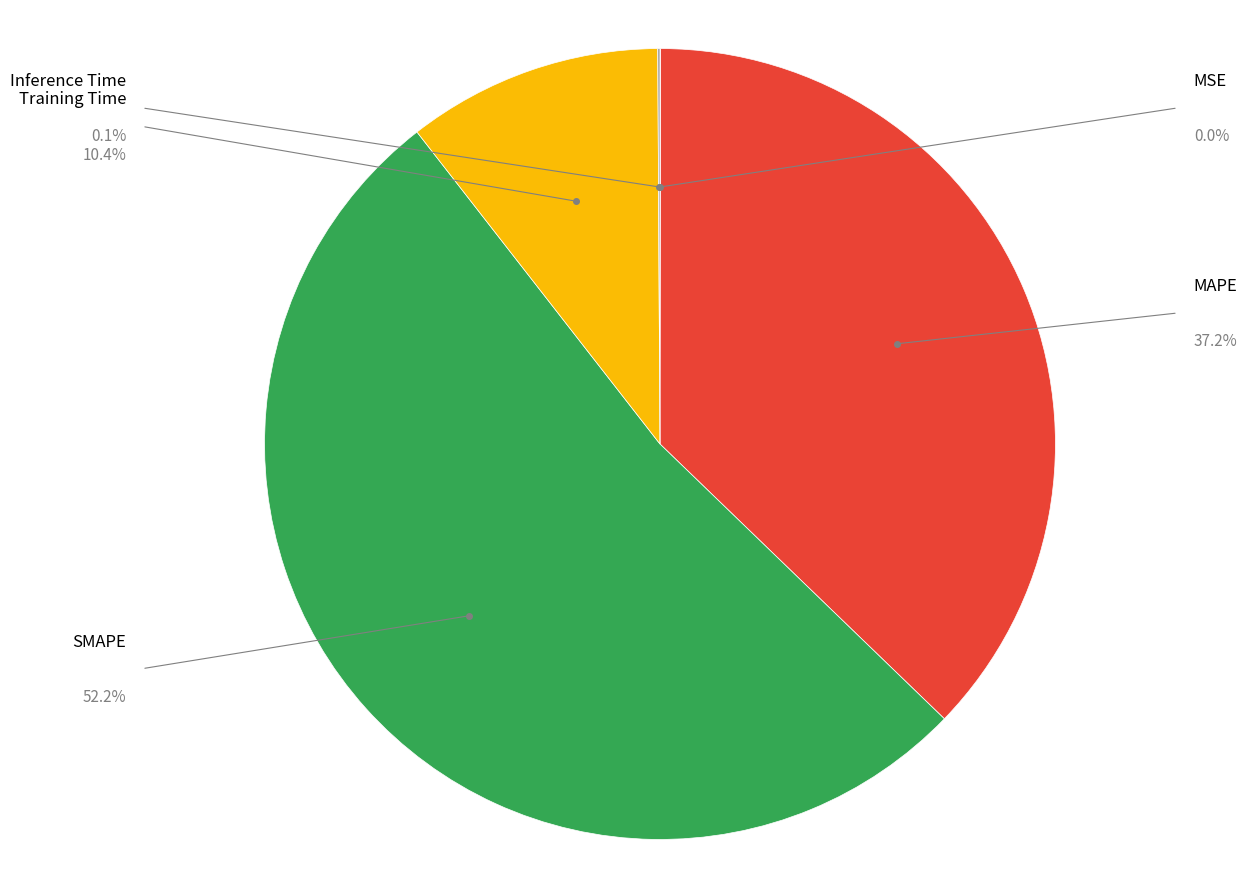

The Inference Time slice represents 1% of the pie. True or false?

False